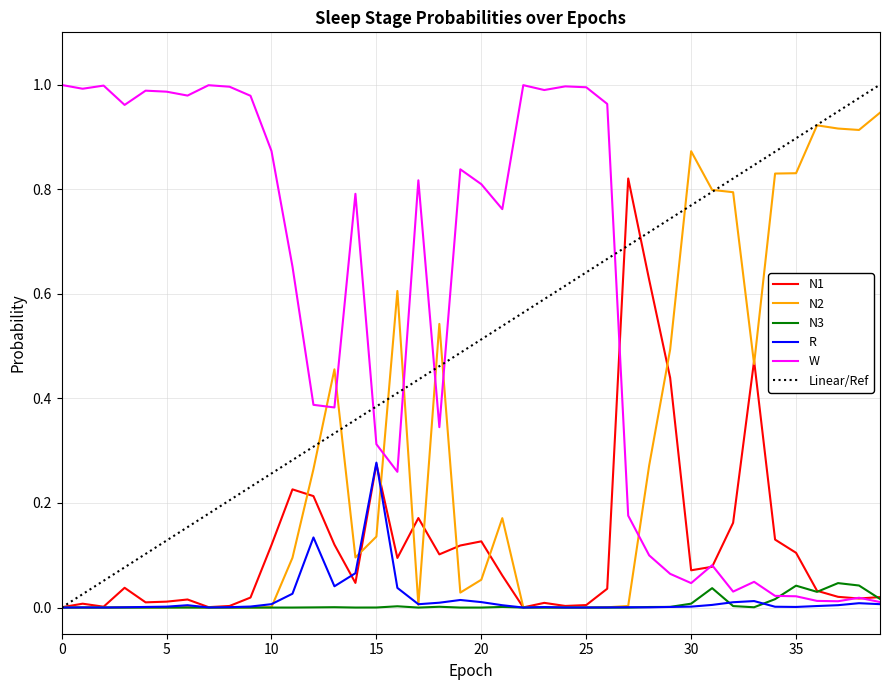

Which series has the largest total across all categories?

W